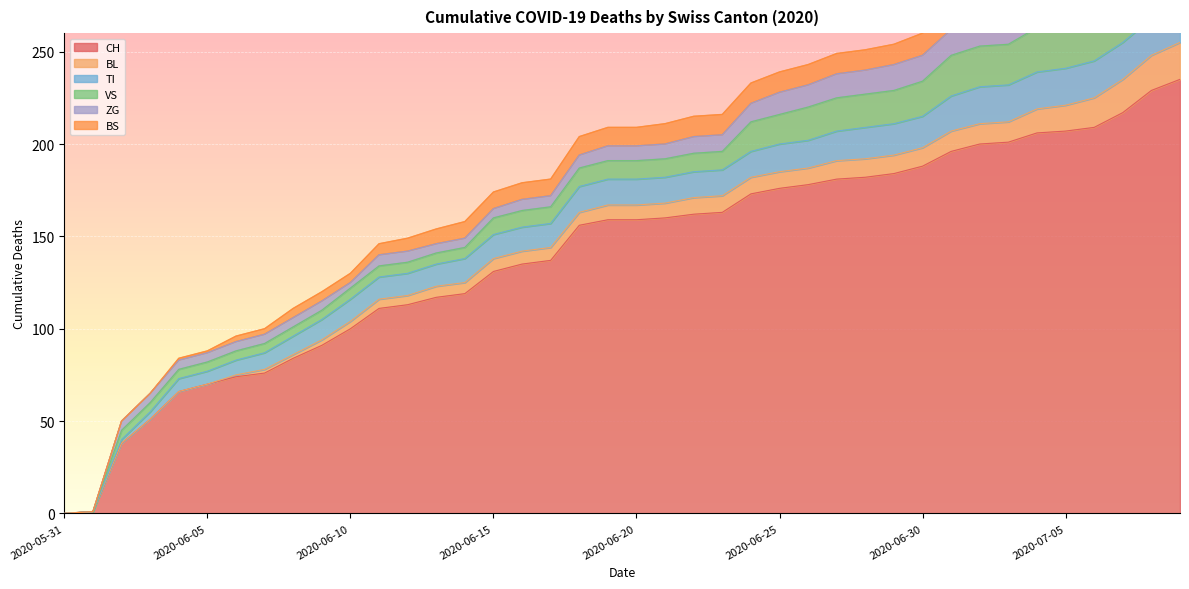

Reading left to right, what are all the values shown in this chart?

CH: 0	1	38	51	66	70	74	76	84	91	100	111	113	117	119	131	135	137	156	159	159	160	162	163	173	176	178	181	182	184	188	196	200	201	206	207	209	217	229	235
BL: 0	0	0	0	0	0	1	2	2	3	4	5	5	6	6	7	7	7	7	8	8	8	9	9	9	9	9	10	10	10	10	11	11	11	13	14	16	18	19	20
TI: 0	0	2	4	7	7	8	9	10	11	12	12	12	12	13	13	13	13	14	14	14	14	14	14	14	15	15	16	17	17	17	19	20	20	20	20	20	20	20	20
VS: 0	0	5	5	5	5	5	5	5	5	6	6	6	6	6	9	9	9	10	10	10	10	10	10	16	16	18	18	18	18	19	22	22	22	24	24	24	26	29	31
ZG: 0	0	5	5	5	5	5	5	5	5	3	6	6	5	5	5	6	6	7	8	8	8	9	9	10	12	12	13	13	14	14	14	14	15	16	16	16	19	19	19
BS: 0	0	0	0	1	1	3	3	5	5	5	6	7	8	9	9	9	9	10	10	10	11	11	11	11	11	11	11	11	11	12	12	12	12	12	12	12	12	12	12